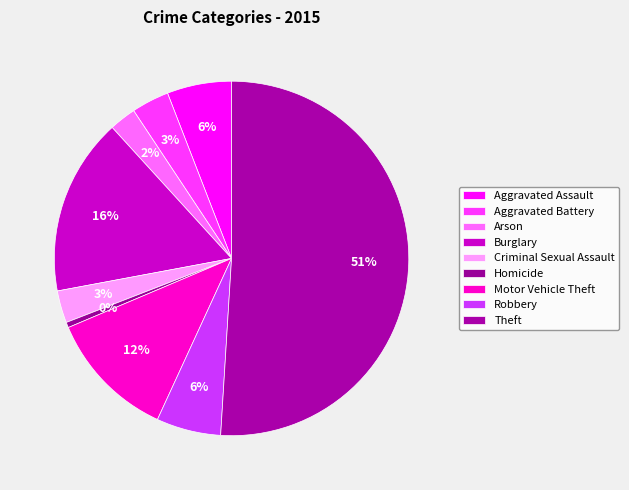

To the nearest percent, what is the average slice percentage?

11%